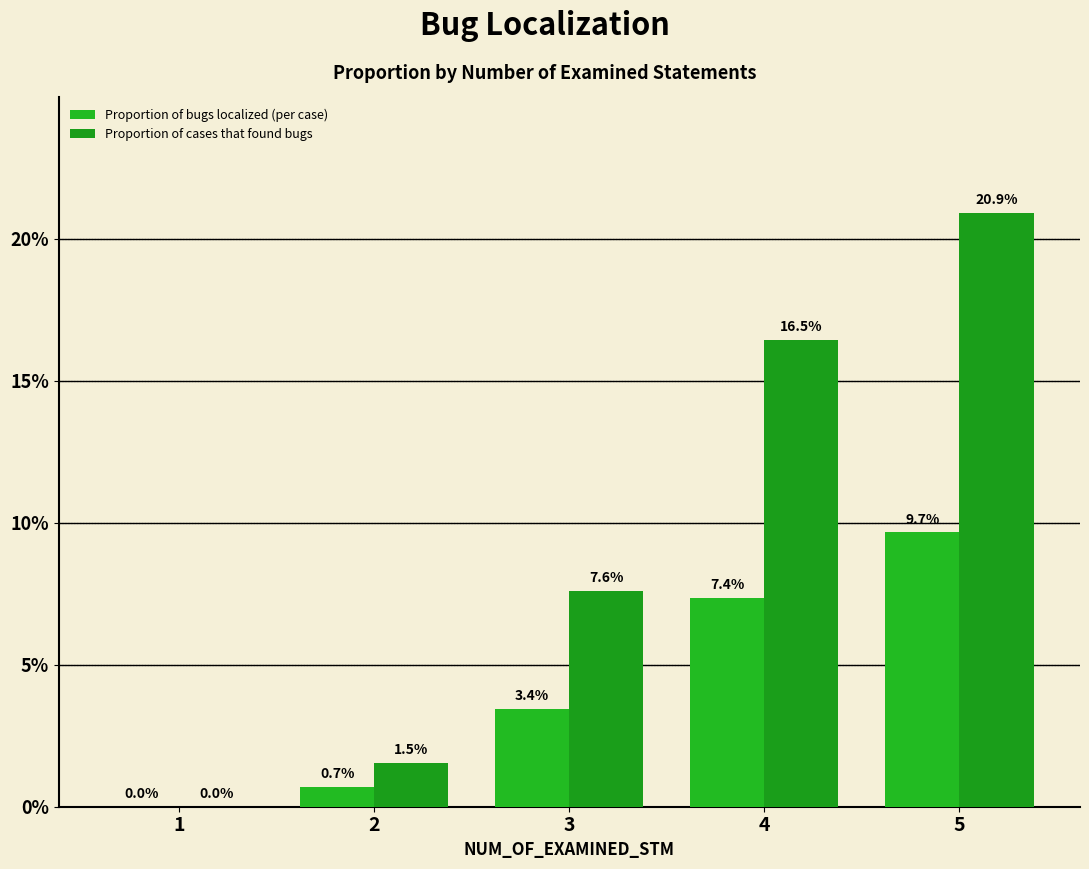

Rank the categories by Proportion of bugs localized (per case) value from highest to lowest.

5, 4, 3, 2, 1